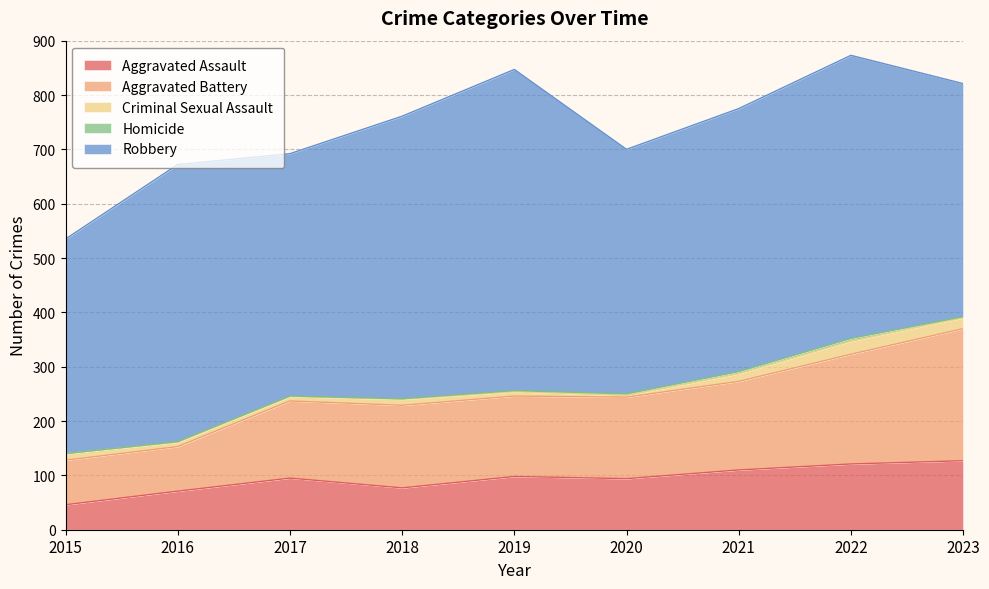

What is the maximum value shown in the chart?

591